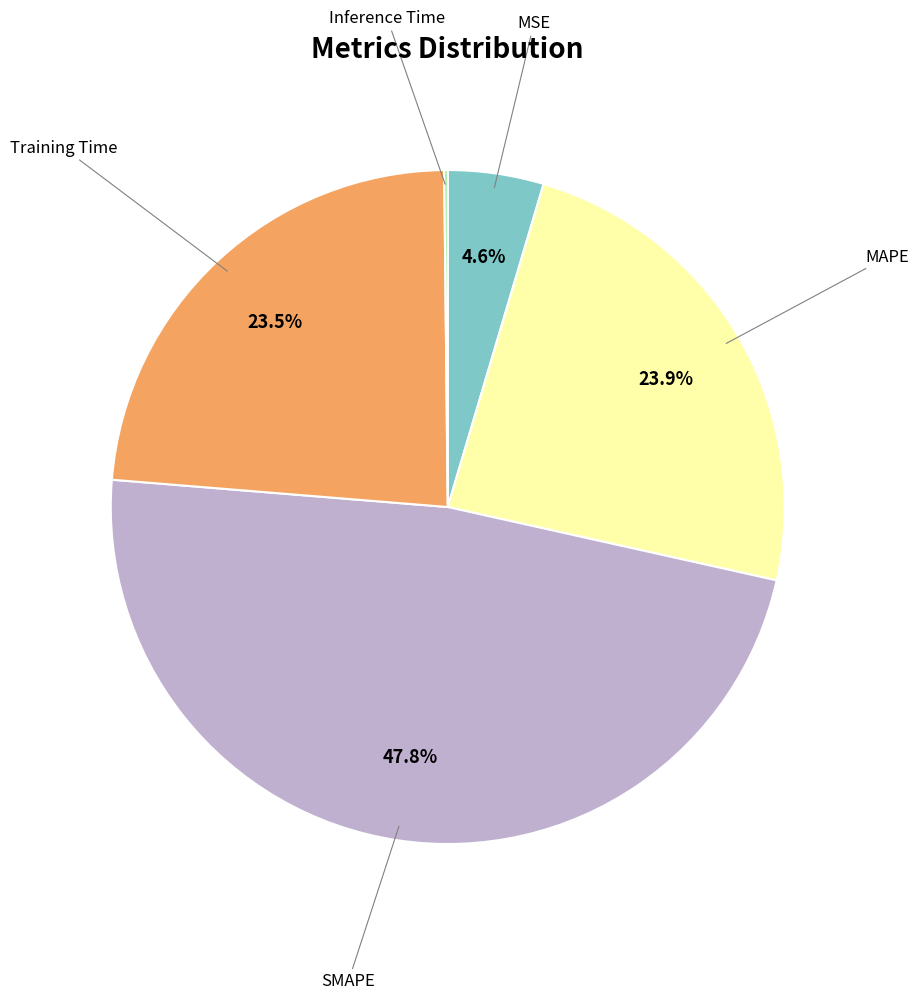

Is there a majority slice in this chart?

No